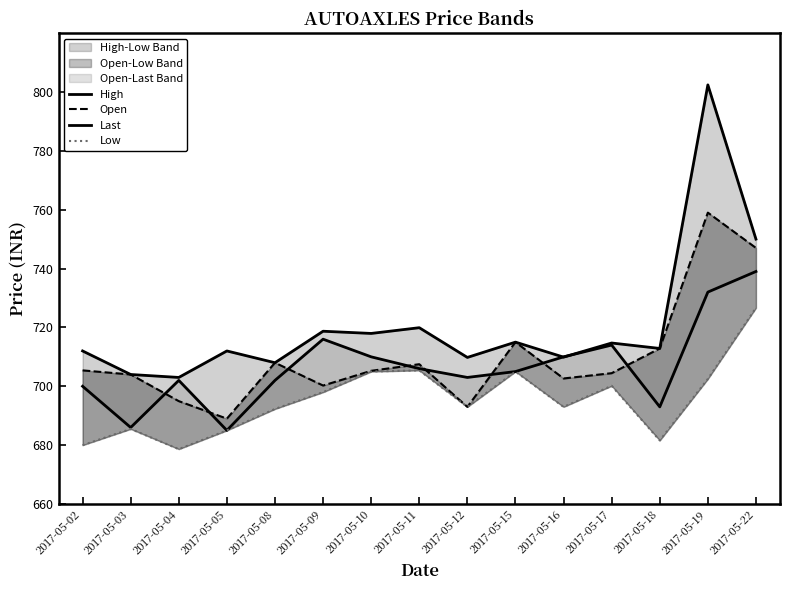

True or false: Low and Last cross at least once.

False